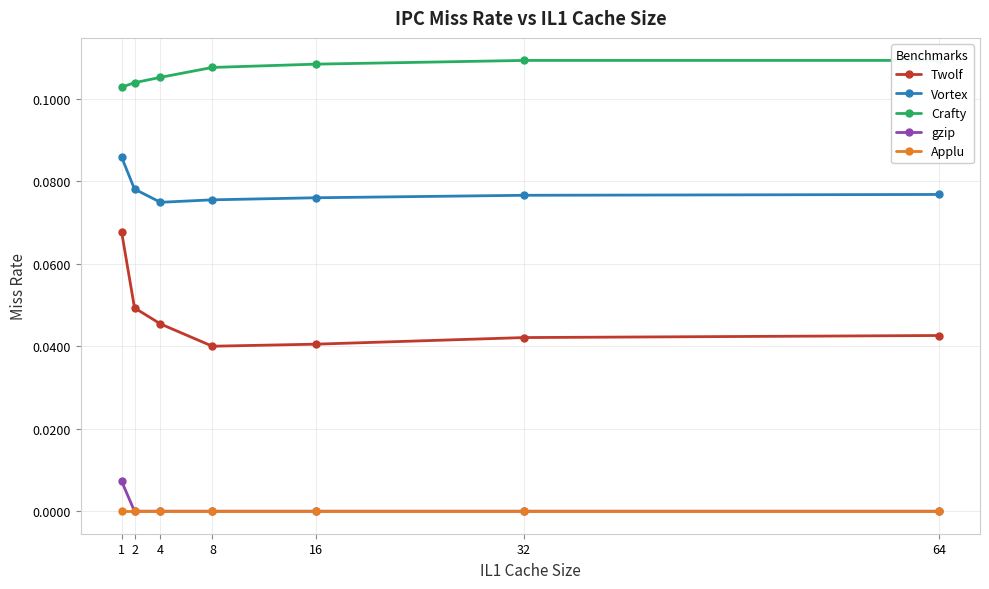

True or false: Twolf has a value of 0.1 at 2.

False